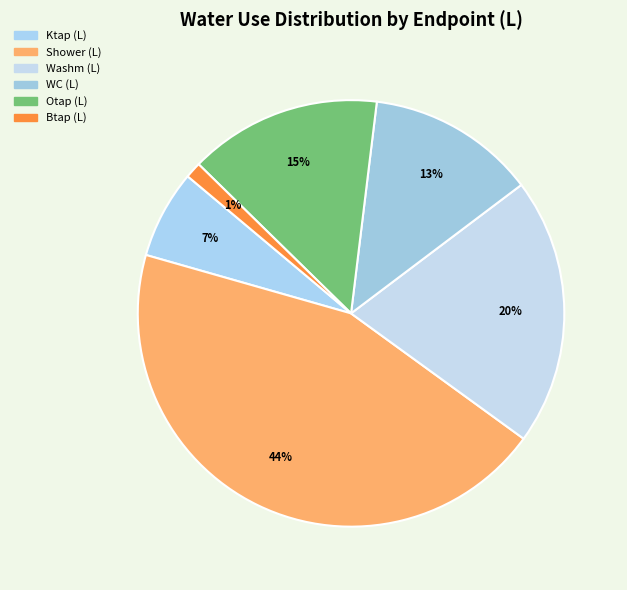

Rank the categories by value from highest to lowest.

Shower (L), Washm (L), Otap (L), WC (L), Ktap (L), Btap (L)